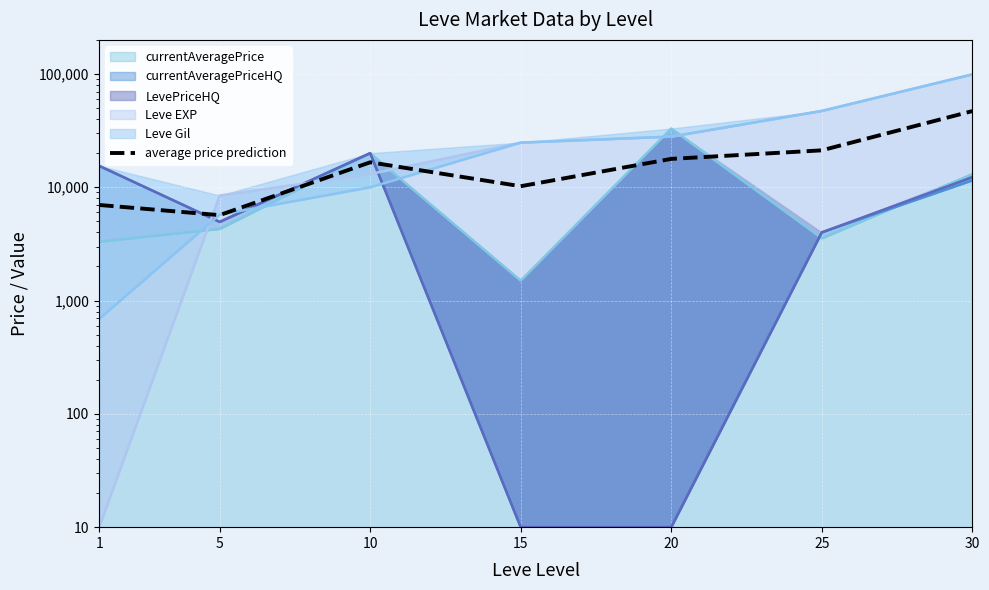

What is the change in value from 20 to 25?

+3381.0